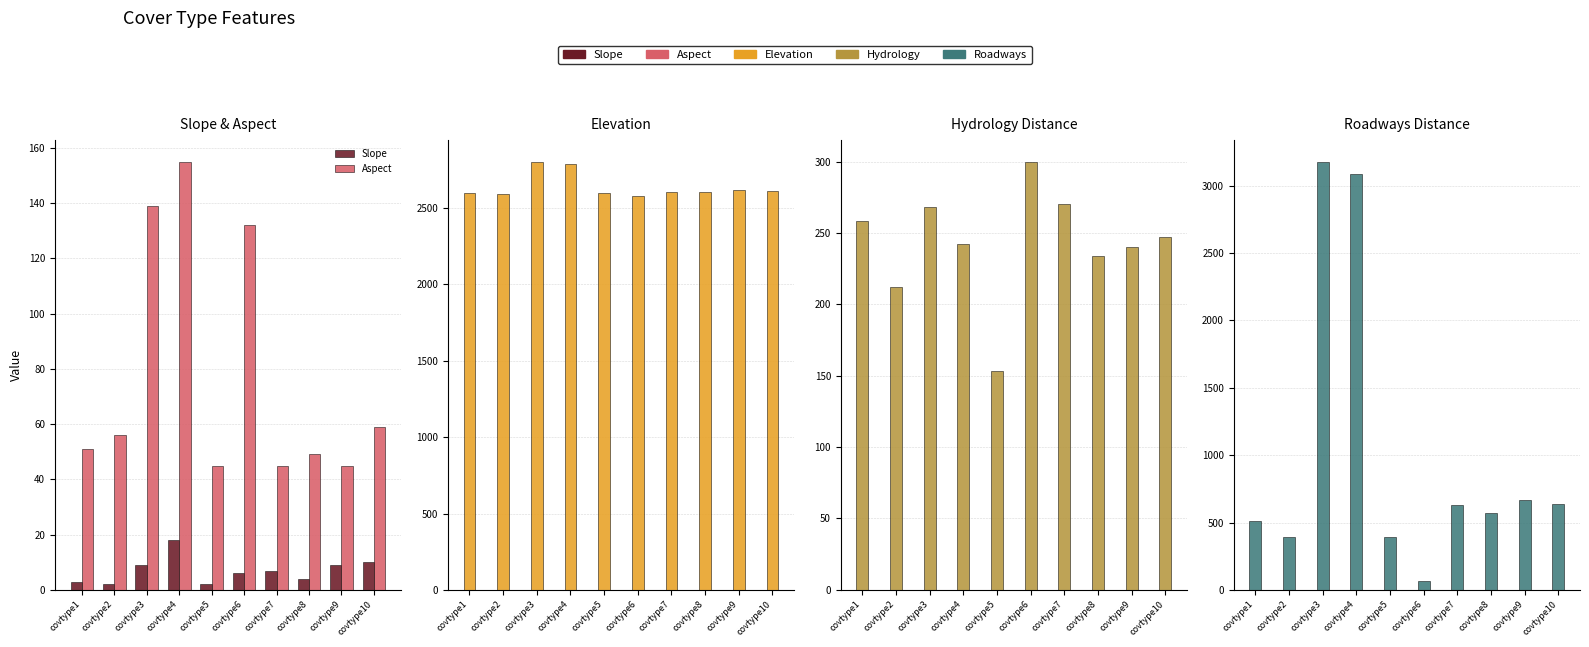

Rank the series by their maximum value, from highest to lowest.

Roadways, Elevation, Hydrology, Aspect, Slope